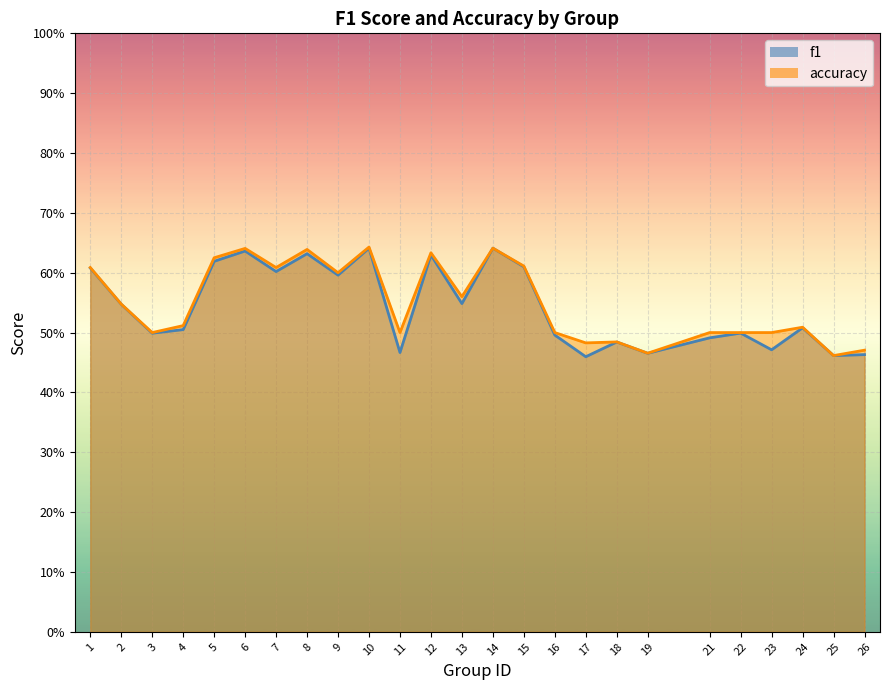

True or false: f1 and accuracy cross at least once.

False